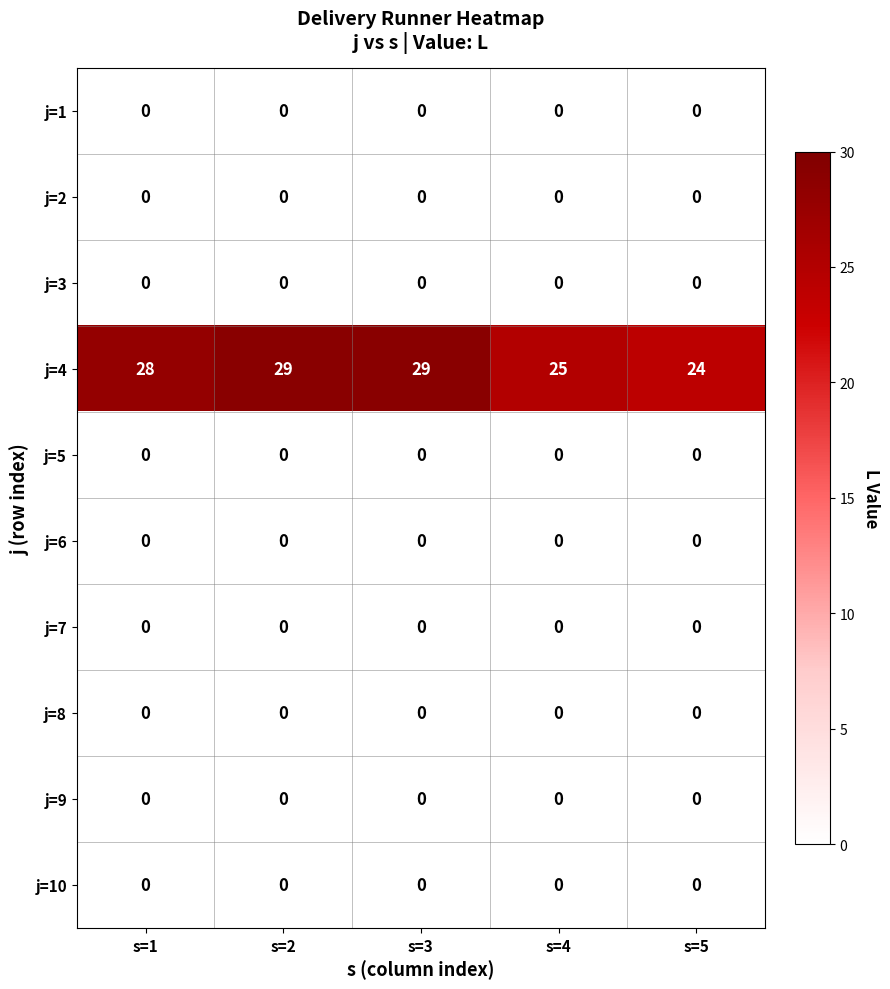

What is the maximum value shown in the chart?

29